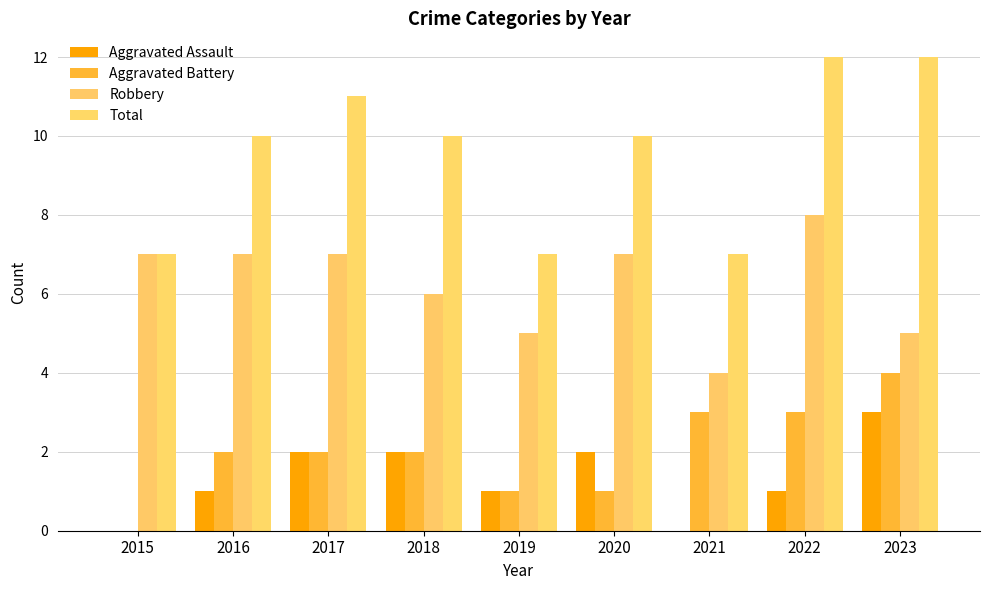

What is the average value of the Robbery series?

6